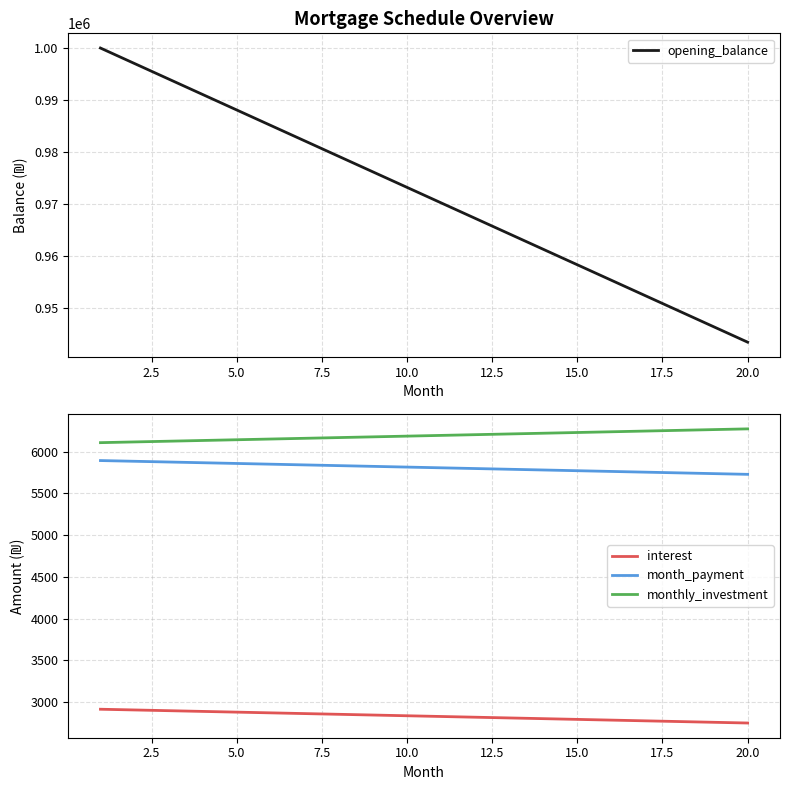

Is it true that interest equals 2751.7 at 20.0?

True